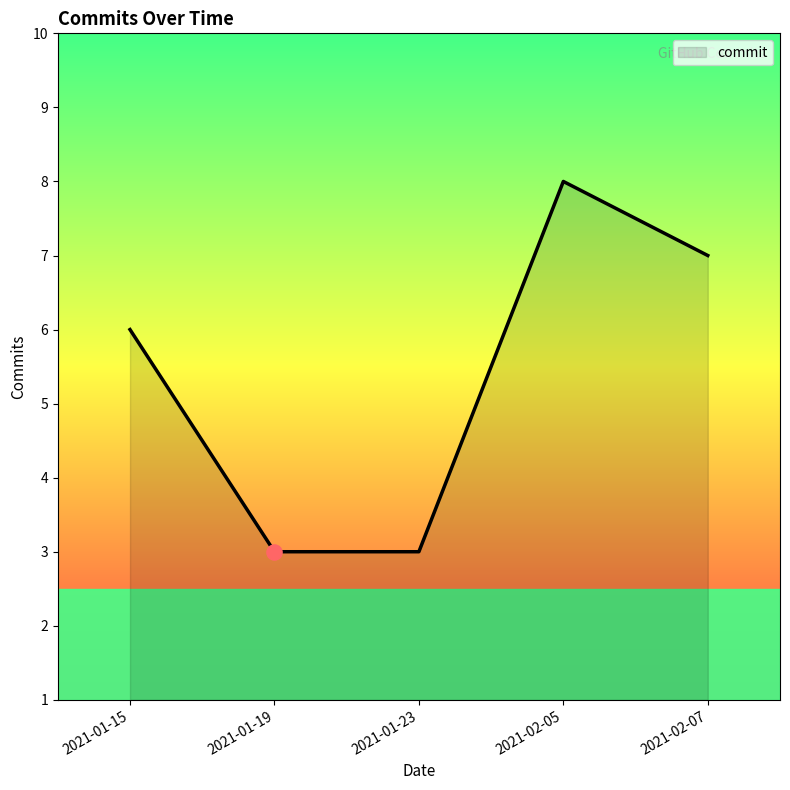

Approximately how many times larger is the value at 2021-01-23 compared to 2021-02-07?

0.4